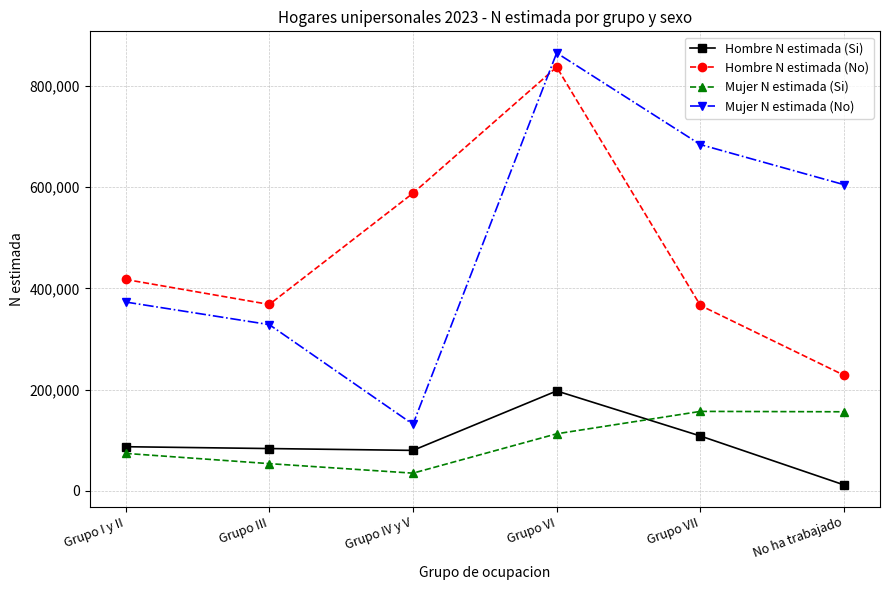

True or false: Mujer N estimada (Si) and Mujer N estimada (No) intersect in this chart.

False